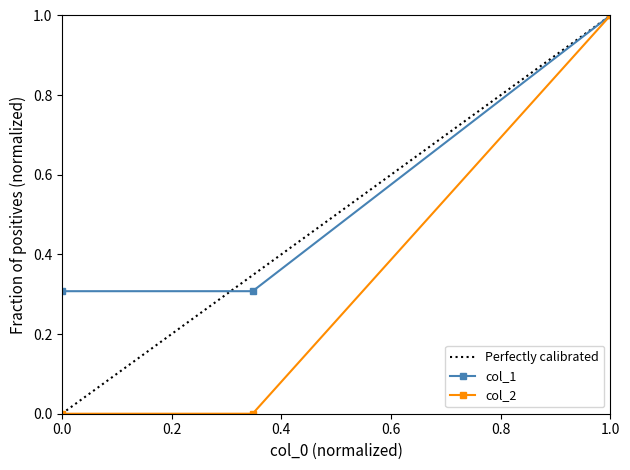

List the series in order of their overall mean, highest first.

col_1, Perfectly calibrated, col_2